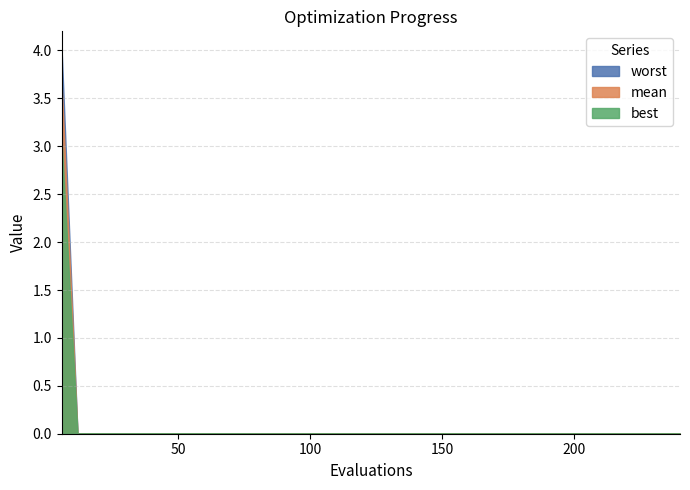

Does the chart display data point markers on the line(s)?

No